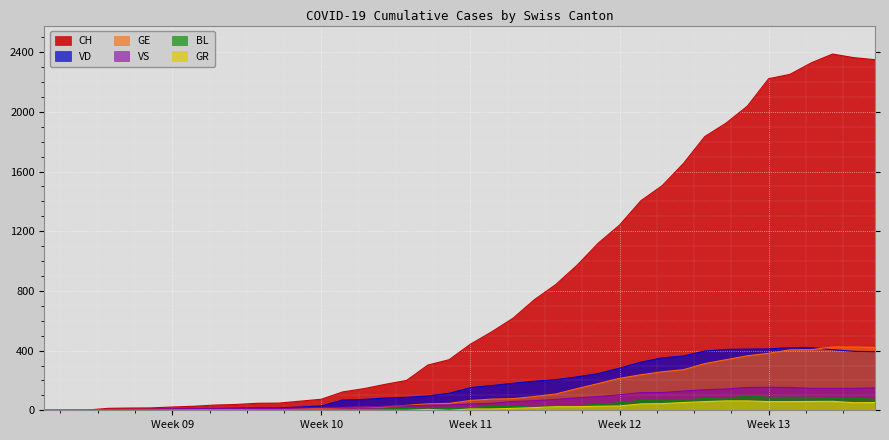

What is the value of the VD point at the 27th from the left?

246